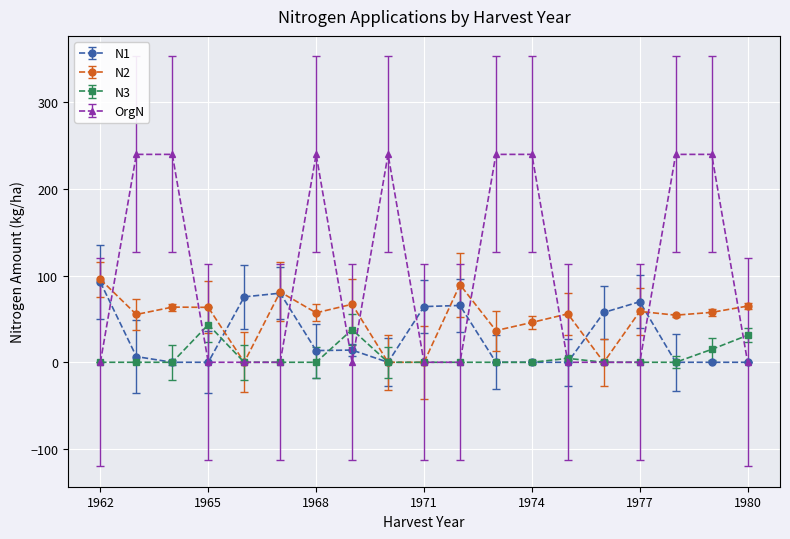

What is the value of the N3 point at the 14th from the left?

4.5